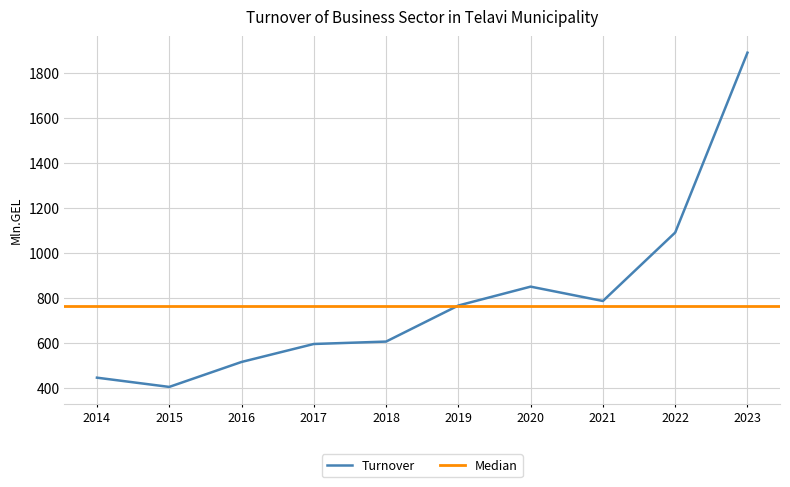

Which has a higher value, 2015 or 2023?

2023